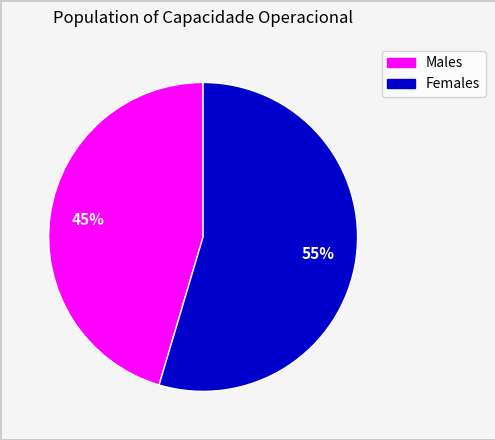

To the nearest percent, what is the average slice percentage?

50%